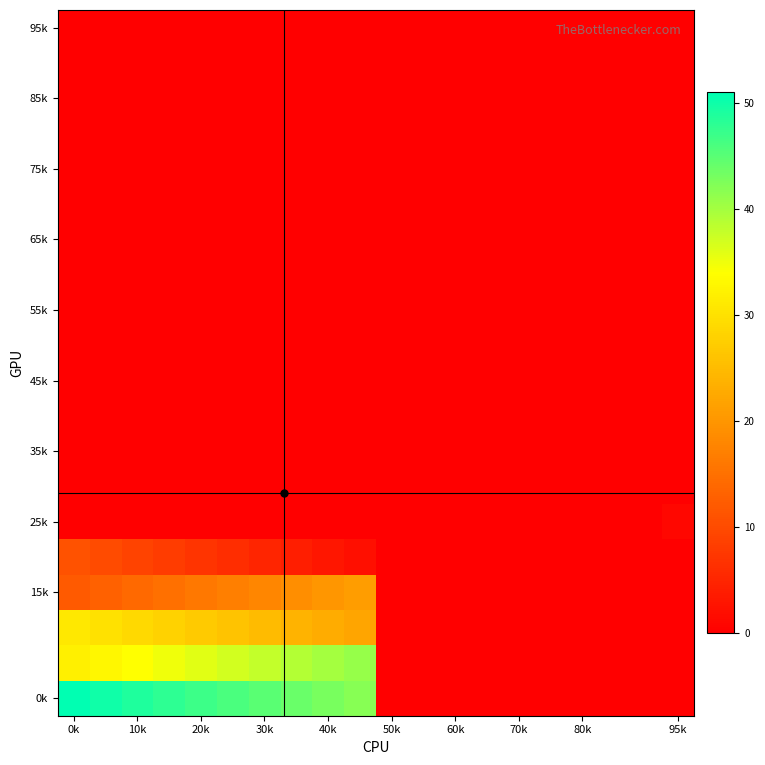

At which category does the chart reach its peak across all series?

0k